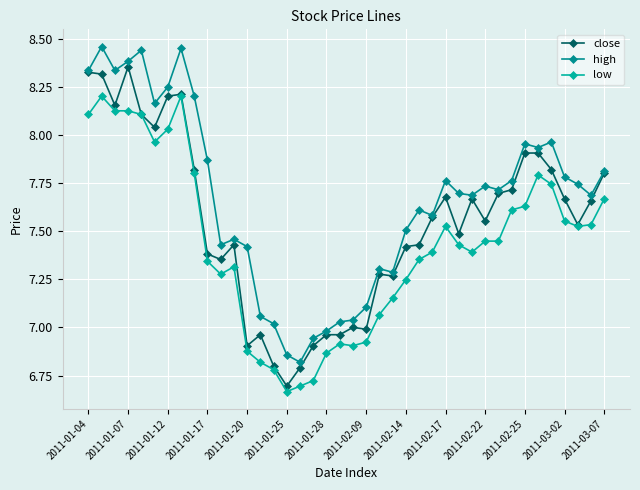

Which series has the largest total across all categories?

high